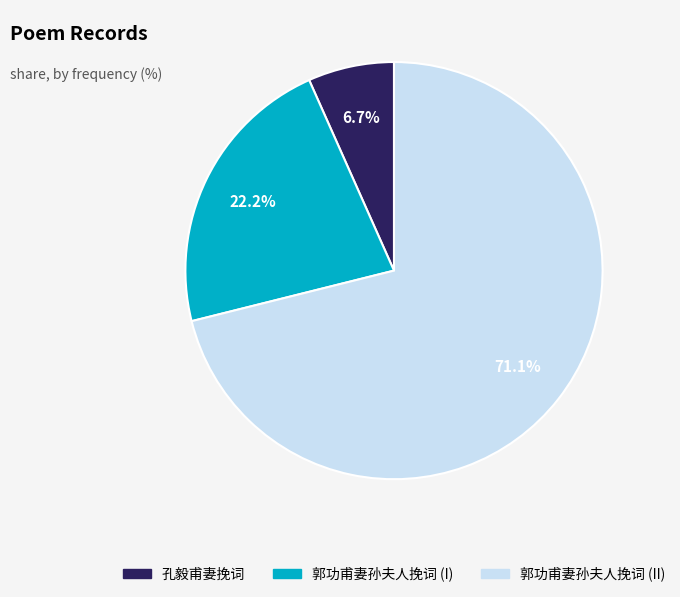

To the nearest percent, what portion does 孔毅甫妻挽词 represent?

7%